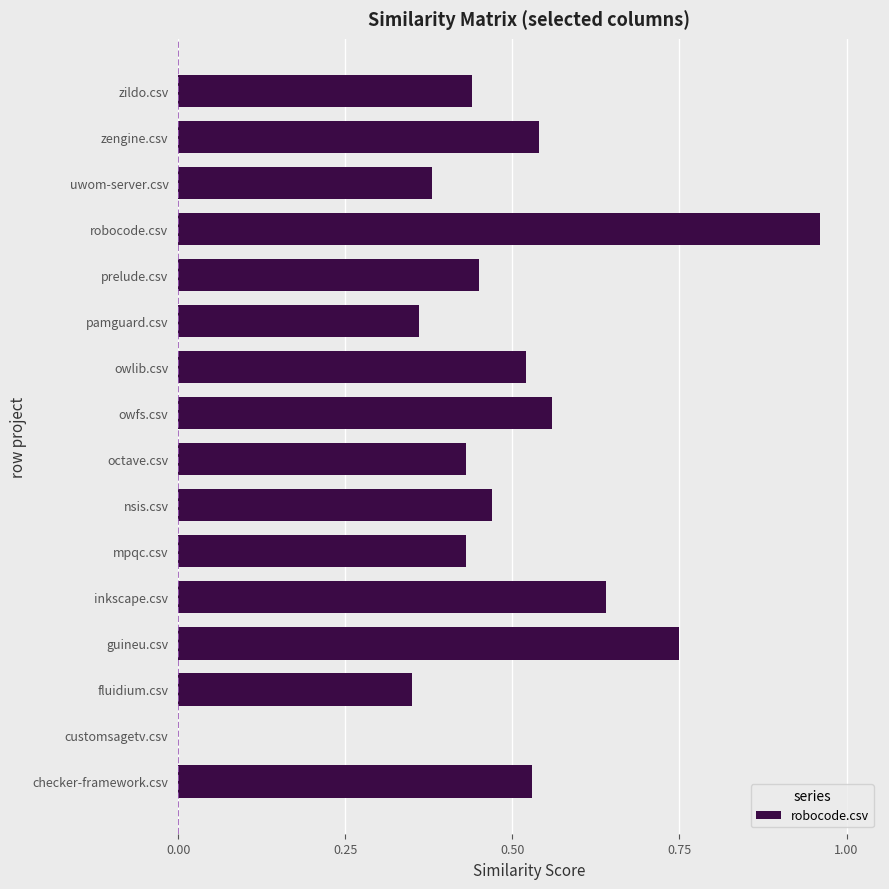

Are the bars horizontal?

Yes